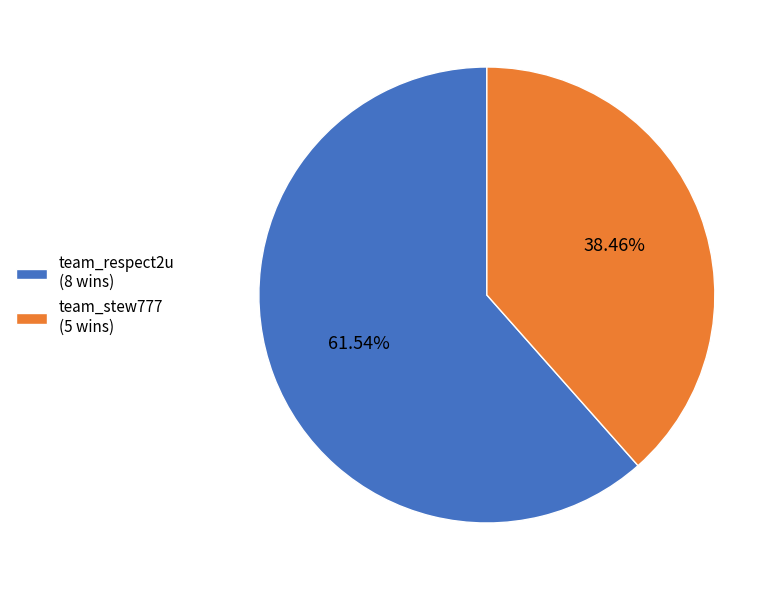

Which slice is the largest?

team_respect2u